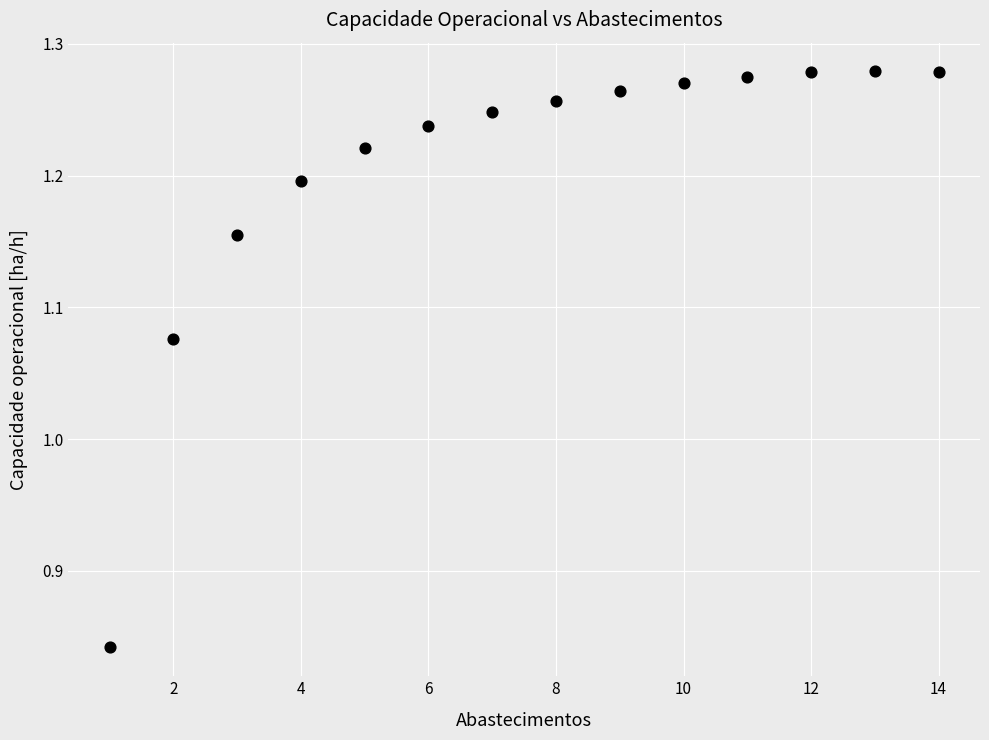

What is the range of Y values (max minus min)?

0.4